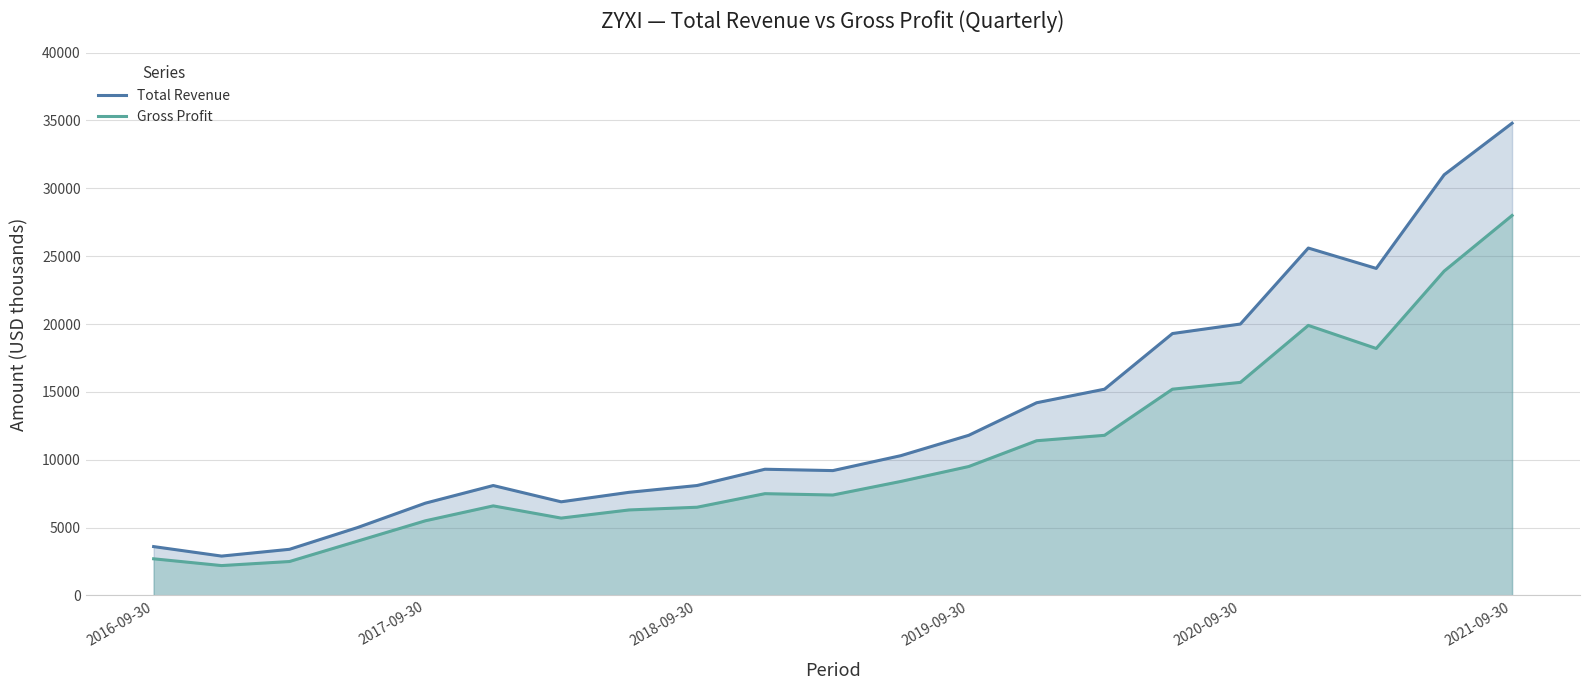

What is the highest value of the Gross Profit series?

28000